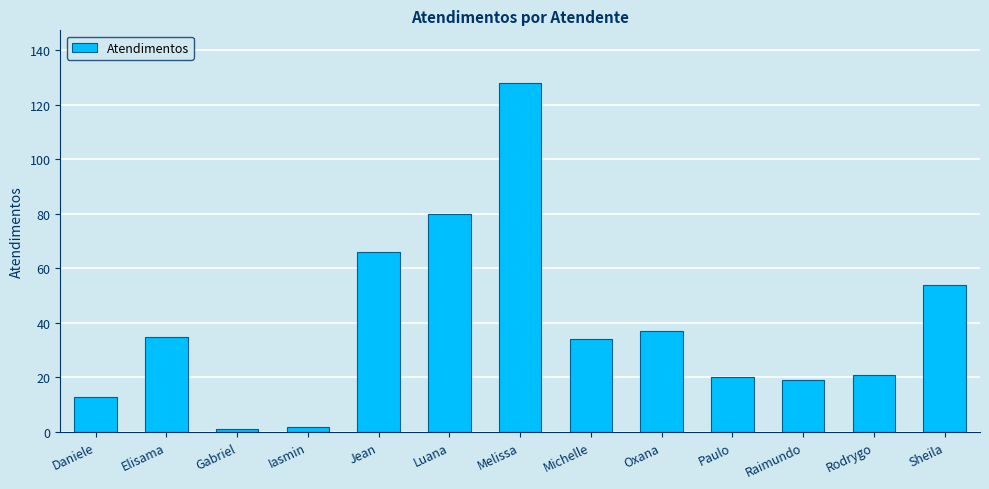

What is the sum of the values at Rodrygo and Melissa?

149